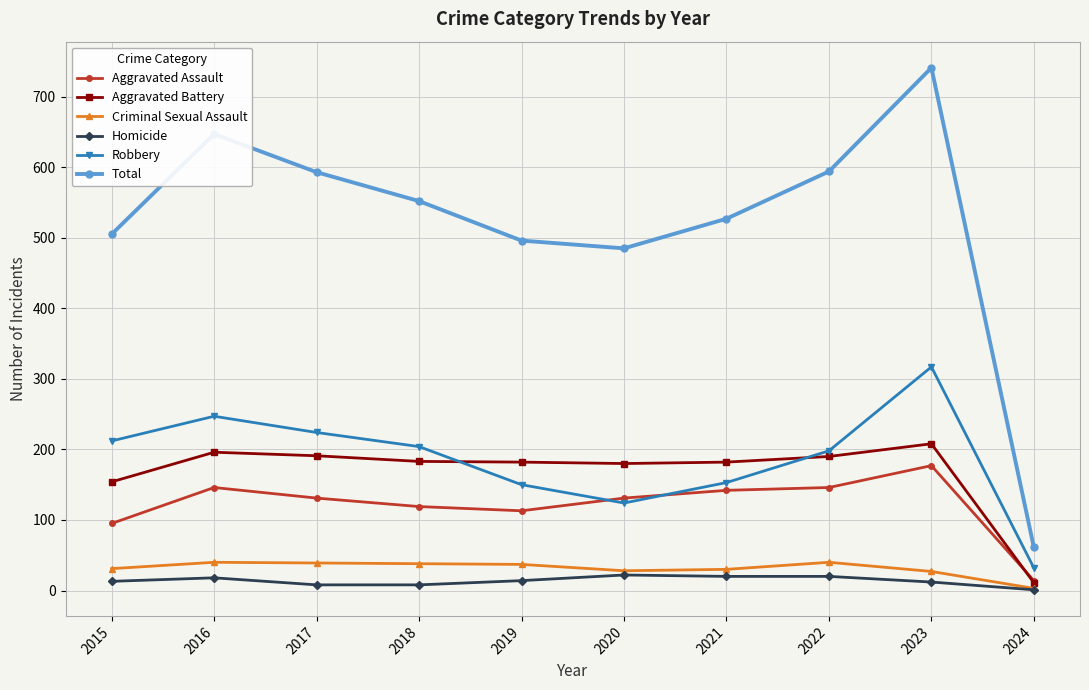

Which series has the largest range (max minus min)?

Total